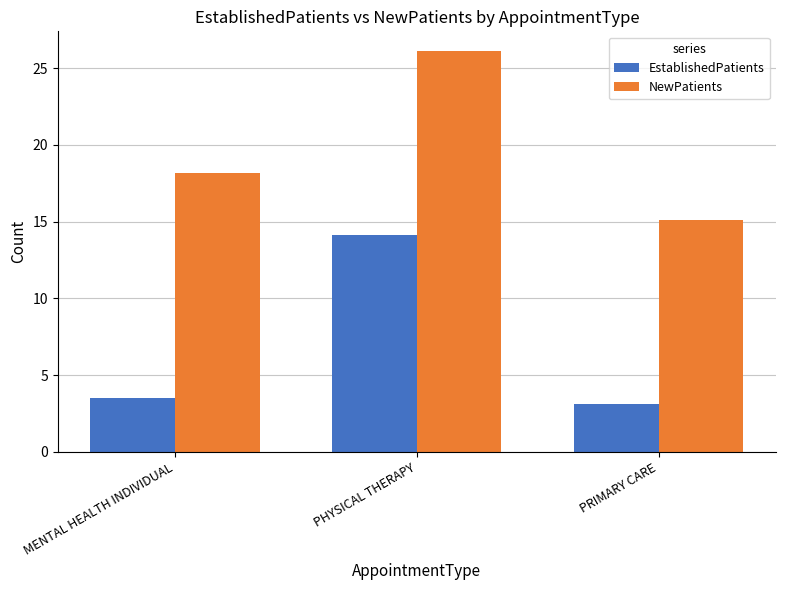

Rank the categories by NewPatients value from lowest to highest.

PRIMARY CARE, MENTAL HEALTH INDIVIDUAL, PHYSICAL THERAPY